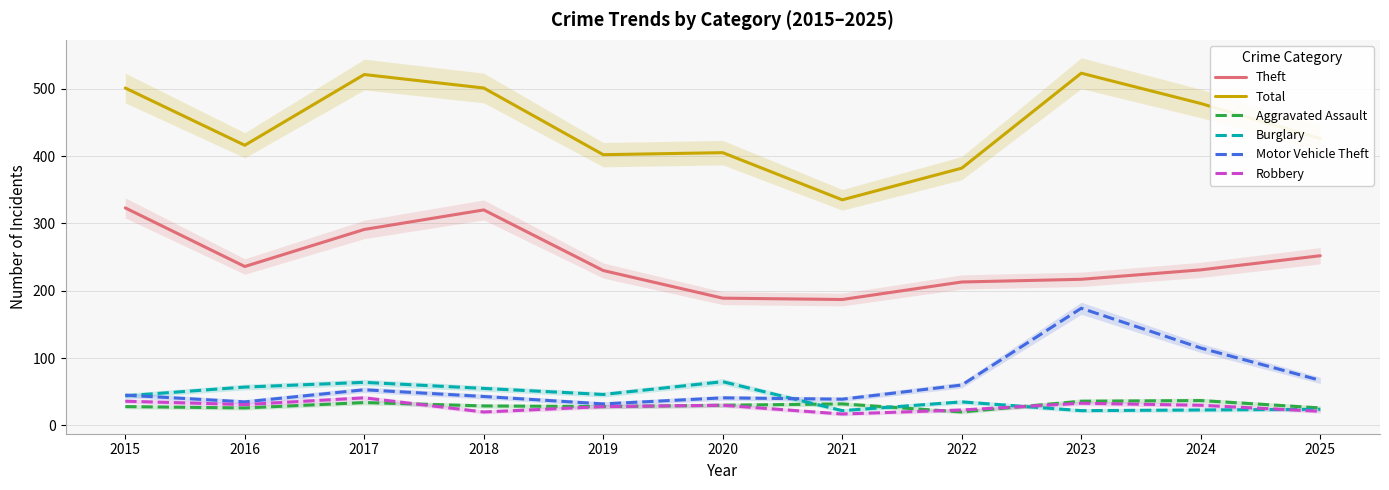

What is the average value of the Aggravated Assault series?

30